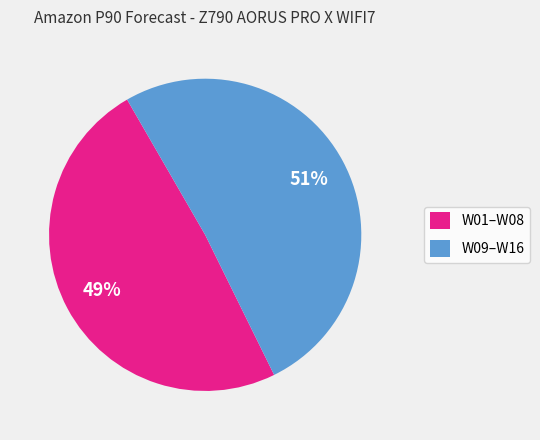

To the nearest percent, what is the average slice percentage?

50%